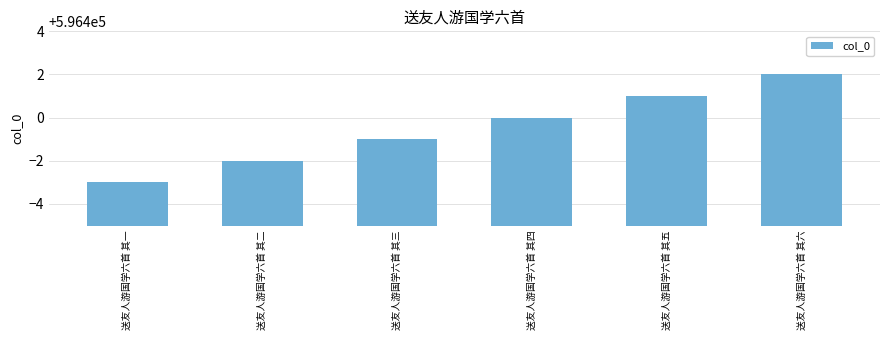

Reading right to left, transcribe all the data shown in this chart.

送友人游国学六首 其六=596402	送友人游国学六首 其五=596401	送友人游国学六首 其四=596400	送友人游国学六首 其三=596399	送友人游国学六首 其二=596398	送友人游国学六首 其一=596397